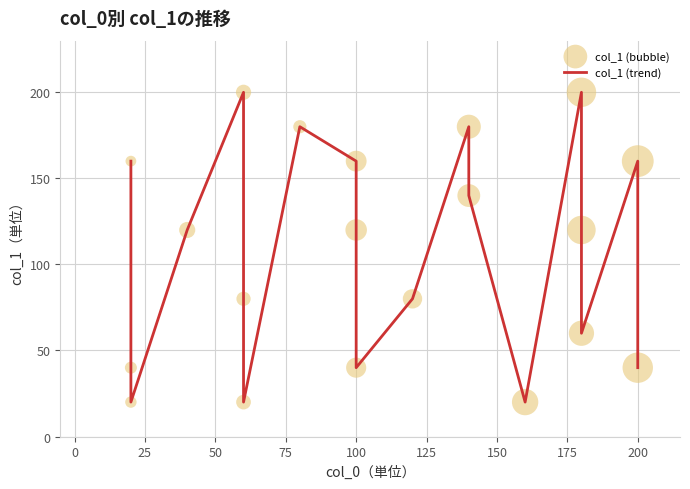

Is the value of col_1 (trend) at 125 greater than the value of col_1 (bubble) at 100?

No